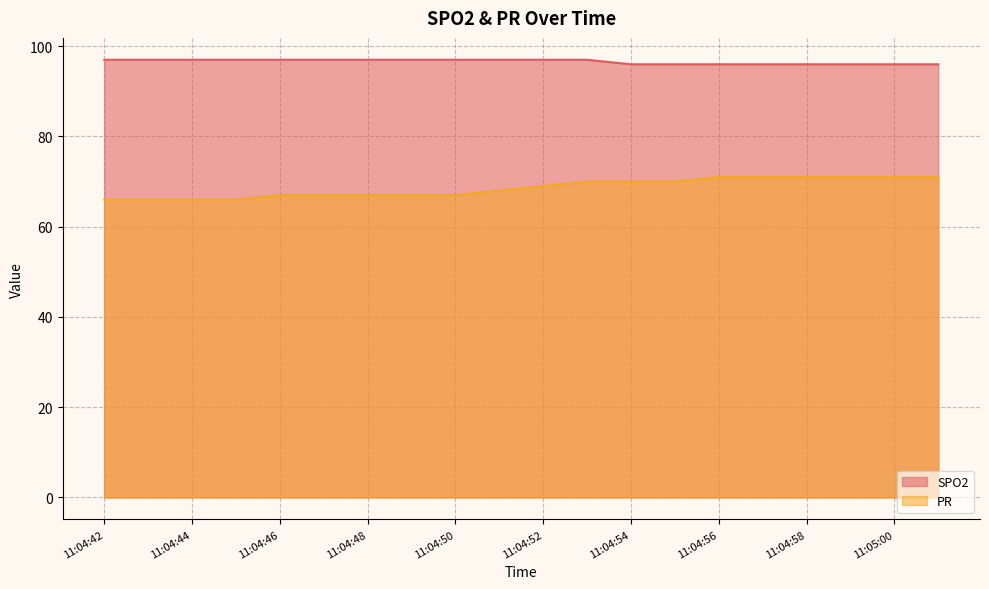

Reading left to right, list all the values displayed in this chart.

SPO2: 11:04:42=97	11:04:43=97	11:04:44=97	11:04:45=97	11:04:46=97	11:04:47=97	11:04:48=97	11:04:49=97	11:04:50=97	11:04:51=97	11:04:52=97	11:04:53=97	11:04:54=96	11:04:55=96	11:04:56=96	11:04:57=96	11:04:58=96	11:04:59=96	11:05:00=96	11:05:01=96
PR: 11:04:42=66	11:04:43=66	11:04:44=66	11:04:45=66	11:04:46=67	11:04:47=67	11:04:48=67	11:04:49=67	11:04:50=67	11:04:51=68	11:04:52=69	11:04:53=70	11:04:54=70	11:04:55=70	11:04:56=71	11:04:57=71	11:04:58=71	11:04:59=71	11:05:00=71	11:05:01=71